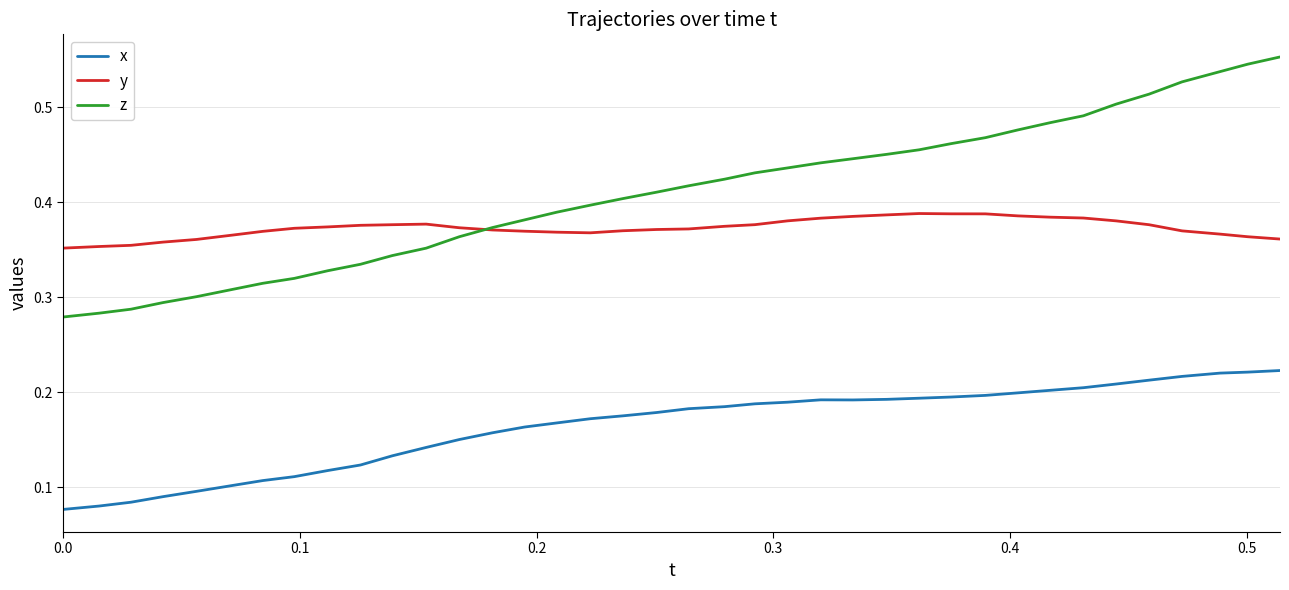

Which series has the widest spread of values?

z